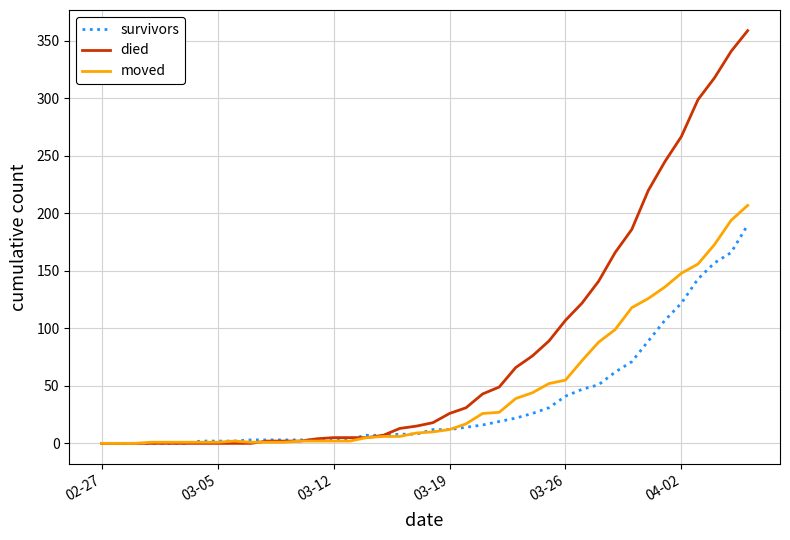

Which series has the widest spread of values?

died